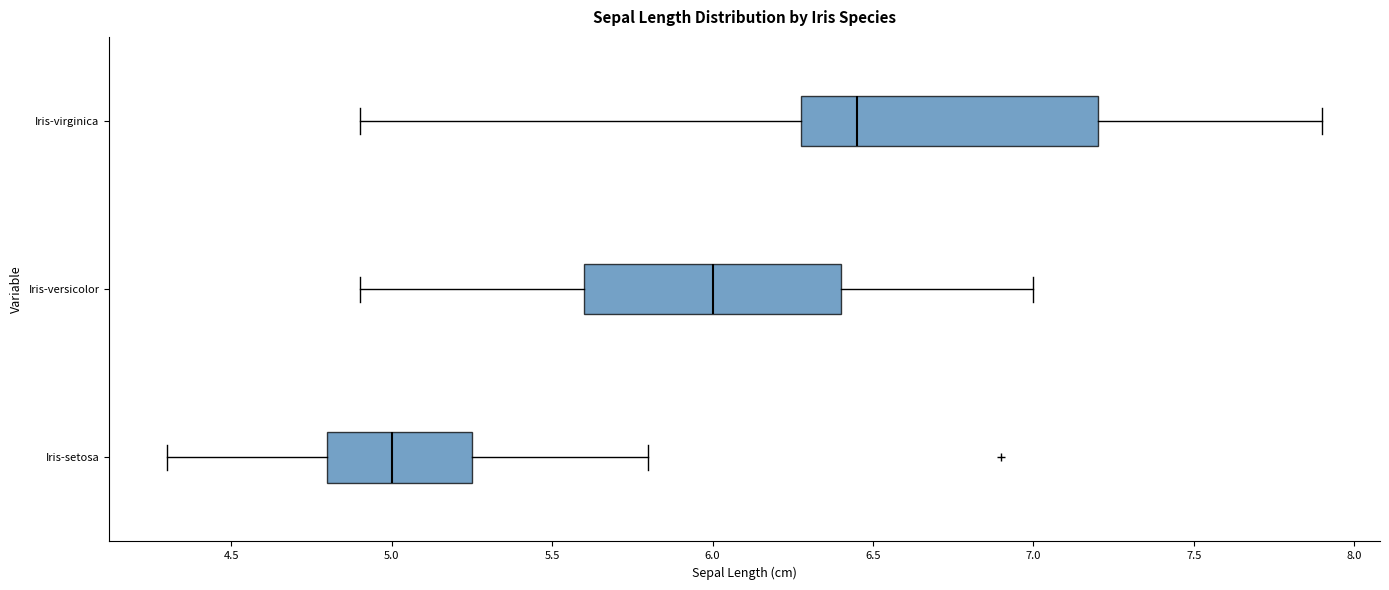

Which box is the widest, from its left edge to its right edge?

Iris-virginica